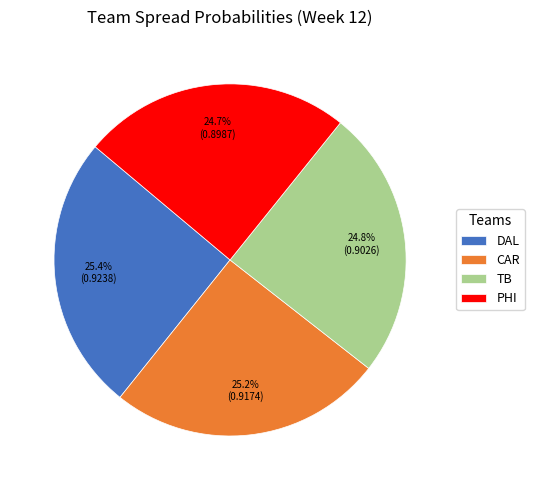

To the nearest percent, what is the combined percentage of DAL and PHI?

50%